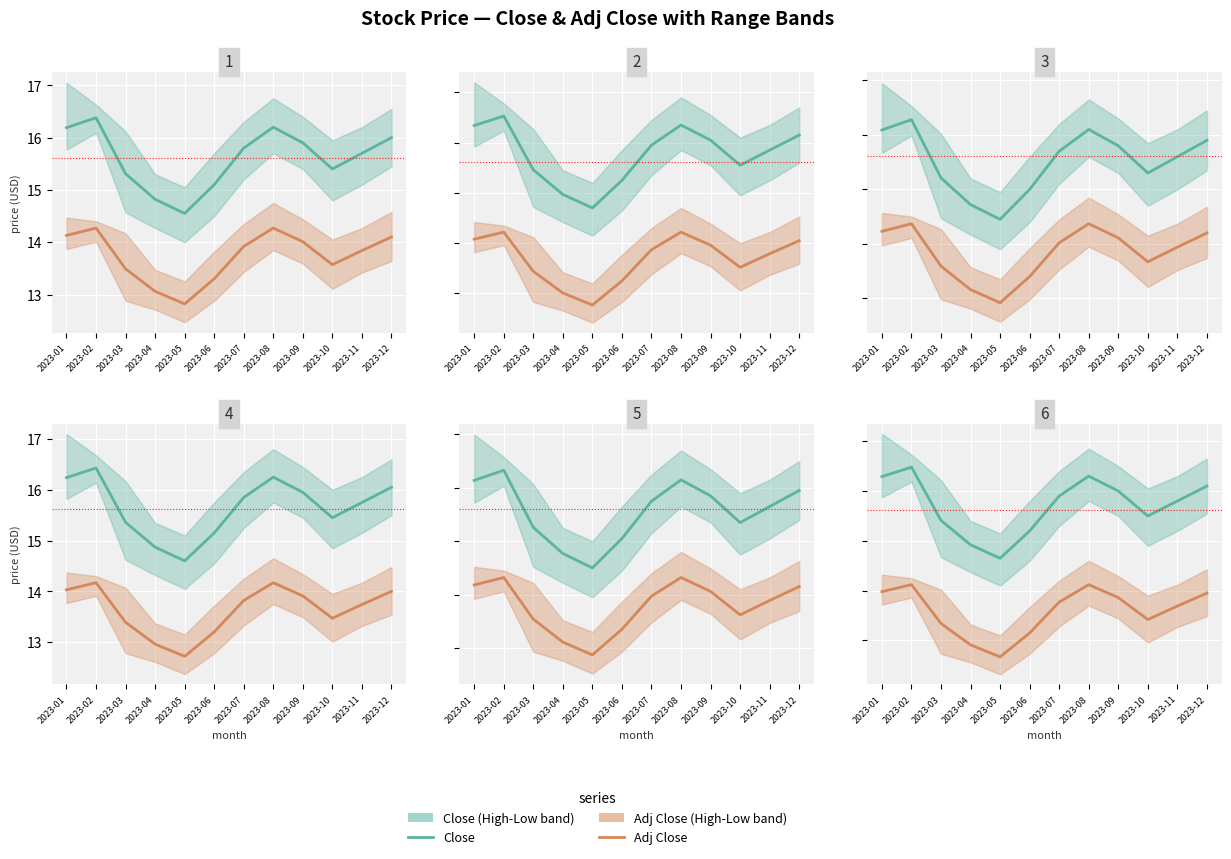

Between 2023-06 and 2023-11, which series saw the biggest shift?

Close